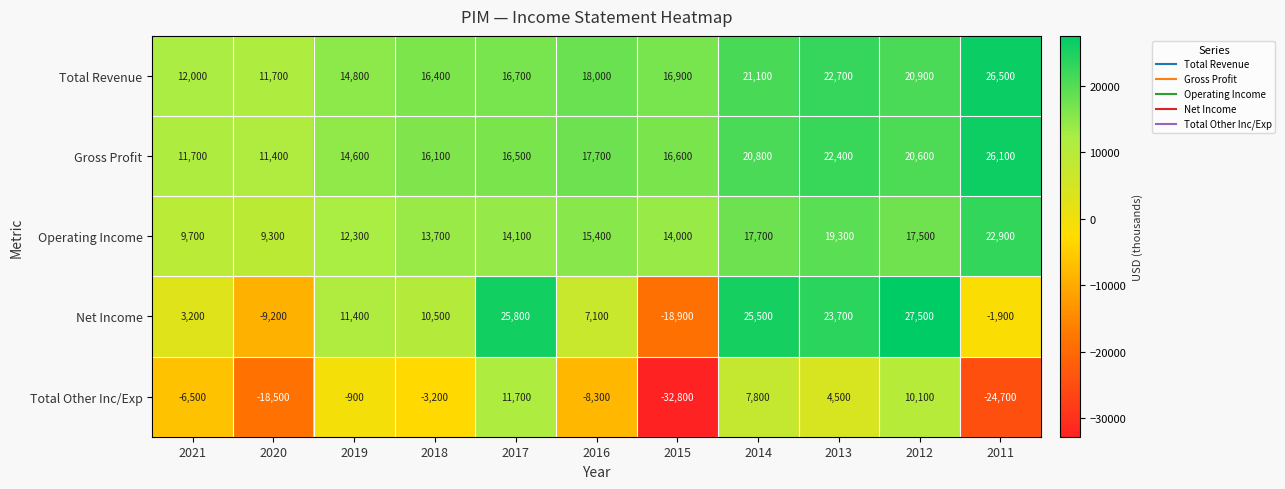

True or false: Total Other Inc/Exp has a value of -3200 at 2018.

True